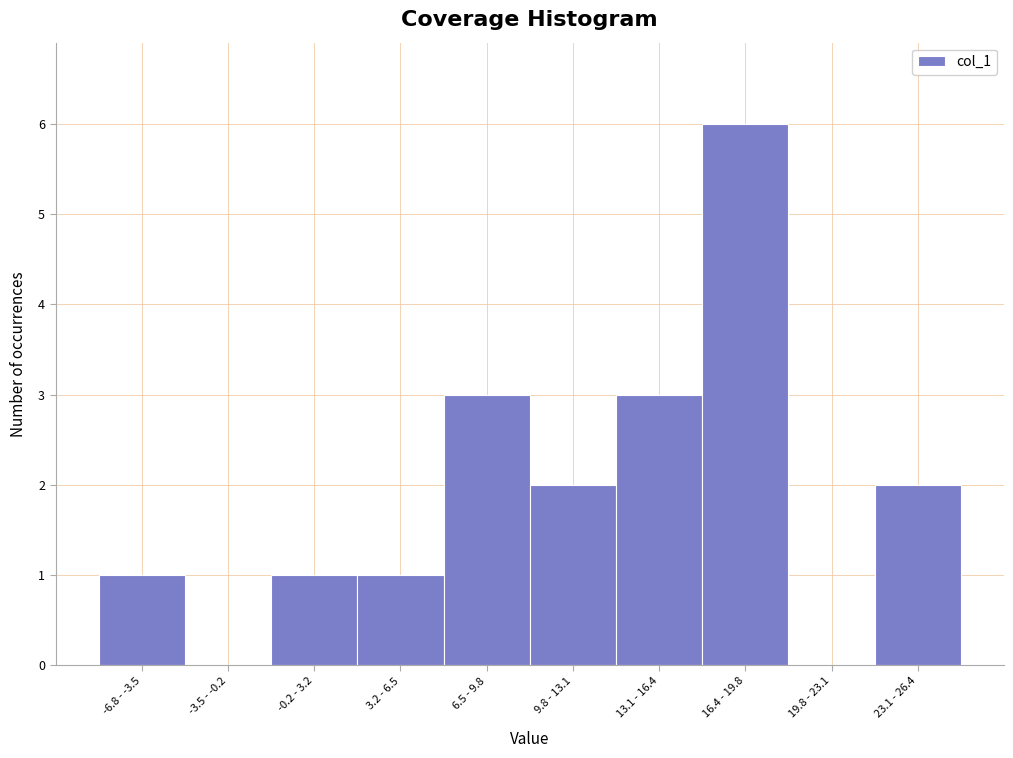

Reading right to left, extract all data points from this chart.

23.1 - 26.4=2	19.8 - 23.1=0	16.4 - 19.8=6	13.1 - 16.4=3	9.8 - 13.1=2	6.5 - 9.8=3	3.2 - 6.5=1	-0.2 - 3.2=1	-3.5 - -0.2=0	-6.8 - -3.5=1